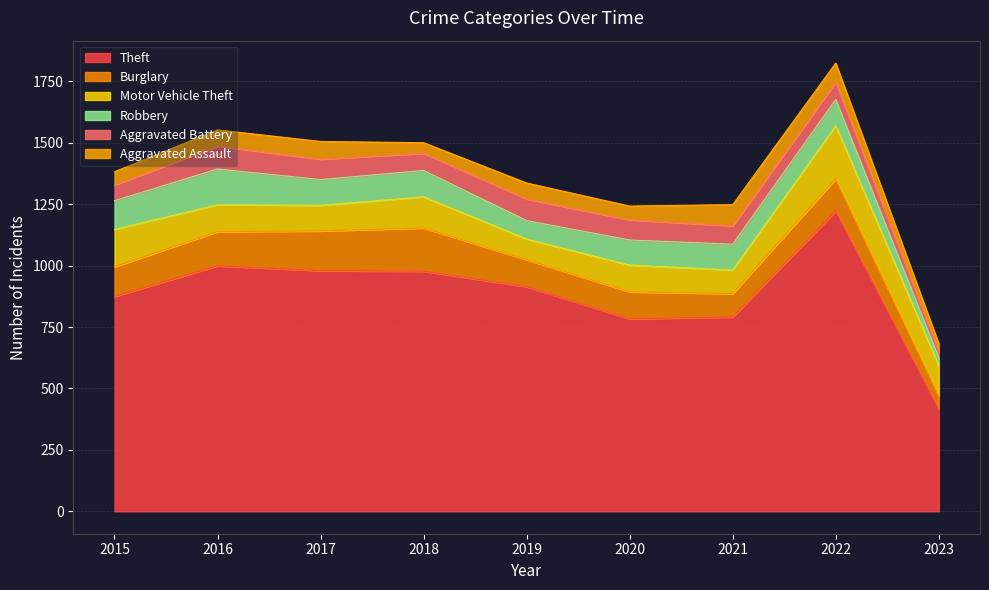

True or false: Aggravated Assault and Theft intersect in this chart.

False